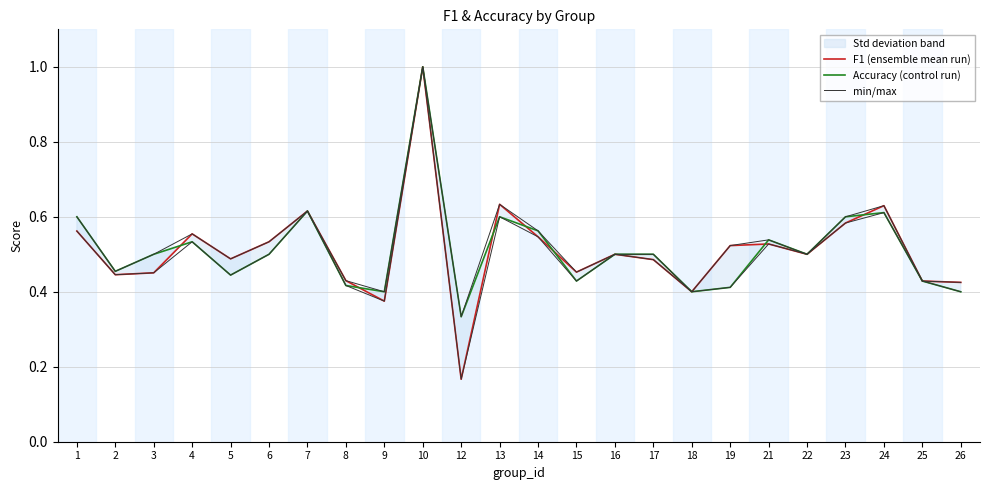

What is the total value across all series at 4?

1.6